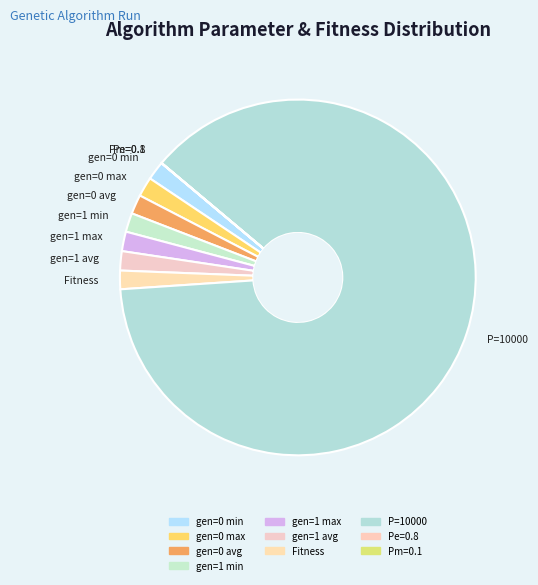

Is it true that gen=1 min is 2% of the pie?

True